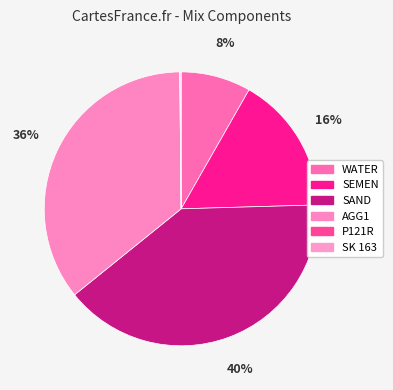

To the nearest percent, what portion does SEMEN represent?

16%